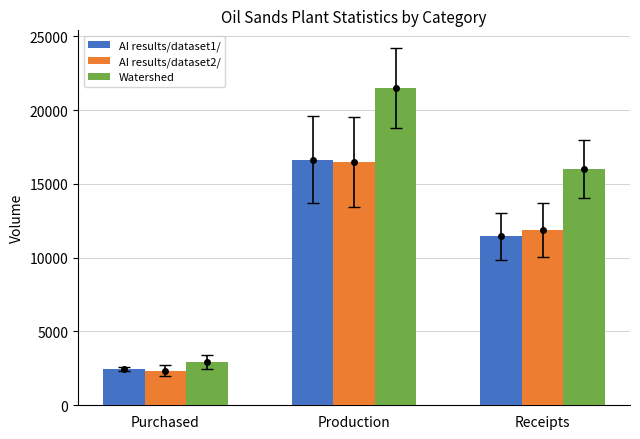

At how many categories does at least one series exceed 5870?

2